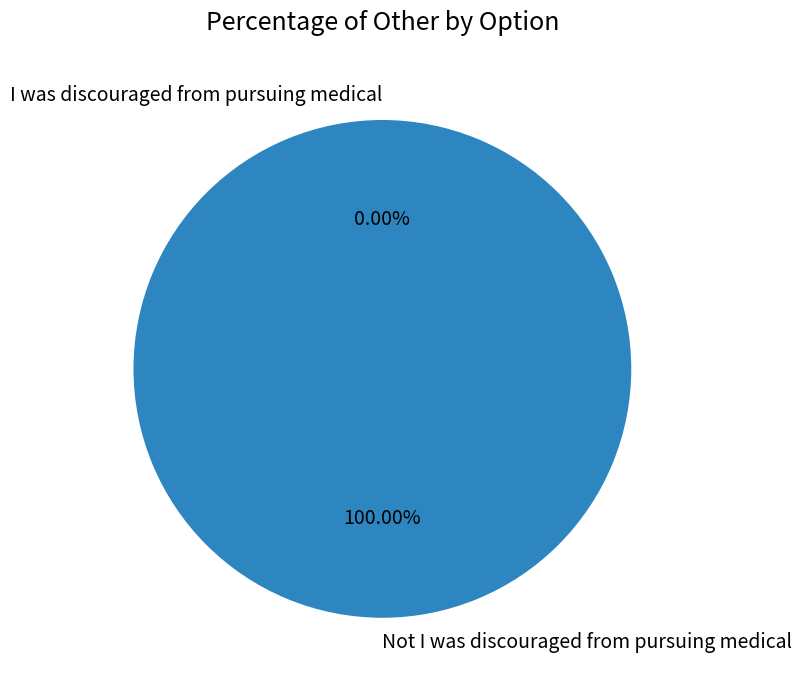

Between I was discouraged from pursuing medical and Not I was discouraged from pursuing medical, which is larger?

Not I was discouraged from pursuing medical